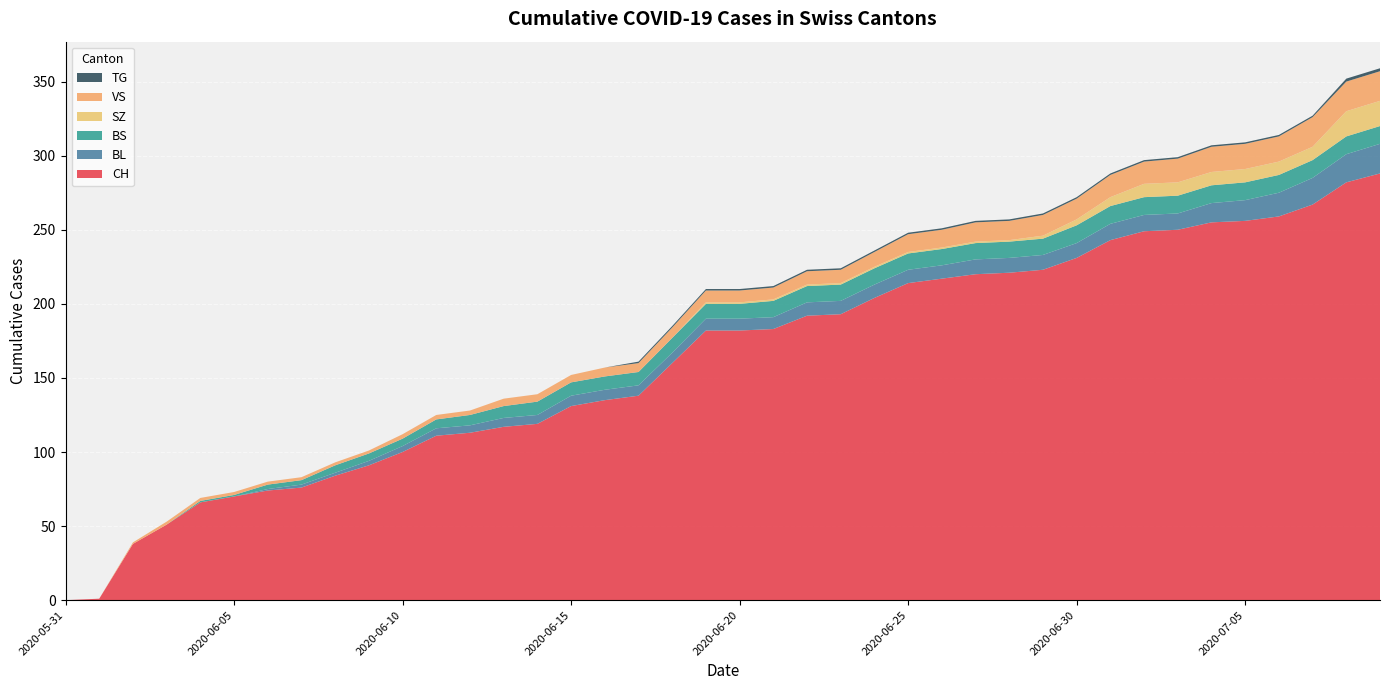

Reading right to left, list all the values displayed in this chart.

CH: 2020-07-09=288	2020-07-08=282	2020-07-07=267	2020-07-06=259	2020-07-05=256	2020-07-04=255	2020-07-03=250	2020-07-02=249	2020-07-01=243	2020-06-30=231	2020-06-29=223	2020-06-28=221	2020-06-27=220	2020-06-26=217	2020-06-25=214	2020-06-24=204	2020-06-23=193	2020-06-22=192	2020-06-21=183	2020-06-20=182	2020-06-19=182	2020-06-18=160	2020-06-17=138	2020-06-16=135	2020-06-15=131	2020-06-14=119	2020-06-13=117	2020-06-12=113	2020-06-11=111	2020-06-10=100	2020-06-09=91	2020-06-08=84	2020-06-07=76	2020-06-06=74	2020-06-05=70	2020-06-04=66	2020-06-03=51	2020-06-02=38	2020-06-01=1	2020-05-31=0
BL: 2020-07-09=20	2020-07-08=19	2020-07-07=18	2020-07-06=16	2020-07-05=14	2020-07-04=13	2020-07-03=11	2020-07-02=11	2020-07-01=11	2020-06-30=10	2020-06-29=10	2020-06-28=10	2020-06-27=10	2020-06-26=9	2020-06-25=9	2020-06-24=9	2020-06-23=9	2020-06-22=9	2020-06-21=8	2020-06-20=8	2020-06-19=8	2020-06-18=7	2020-06-17=7	2020-06-16=7	2020-06-15=7	2020-06-14=6	2020-06-13=6	2020-06-12=5	2020-06-11=5	2020-06-10=4	2020-06-09=3	2020-06-08=2	2020-06-07=2	2020-06-06=1	2020-06-05=0	2020-06-04=0	2020-06-03=0	2020-06-02=0	2020-06-01=0	2020-05-31=0
BS: 2020-07-09=12	2020-07-08=12	2020-07-07=12	2020-07-06=12	2020-07-05=12	2020-07-04=12	2020-07-03=12	2020-07-02=12	2020-07-01=12	2020-06-30=12	2020-06-29=11	2020-06-28=11	2020-06-27=11	2020-06-26=11	2020-06-25=11	2020-06-24=11	2020-06-23=11	2020-06-22=11	2020-06-21=11	2020-06-20=10	2020-06-19=10	2020-06-18=10	2020-06-17=9	2020-06-16=9	2020-06-15=9	2020-06-14=9	2020-06-13=8	2020-06-12=7	2020-06-11=6	2020-06-10=5	2020-06-09=5	2020-06-08=5	2020-06-07=3	2020-06-06=3	2020-06-05=1	2020-06-04=1	2020-06-03=0	2020-06-02=0	2020-06-01=0	2020-05-31=0
SZ: 2020-07-09=17	2020-07-08=17	2020-07-07=9	2020-07-06=9	2020-07-05=9	2020-07-04=9	2020-07-03=9	2020-07-02=9	2020-07-01=6	2020-06-30=4	2020-06-29=2	2020-06-28=1	2020-06-27=1	2020-06-26=1	2020-06-25=1	2020-06-24=1	2020-06-23=1	2020-06-22=1	2020-06-21=1	2020-06-20=1	2020-06-19=1	2020-06-18=0	2020-06-17=0	2020-06-16=0	2020-06-15=0	2020-06-14=0	2020-06-13=0	2020-06-12=0	2020-06-11=0	2020-06-10=0	2020-06-09=0	2020-06-08=0	2020-06-07=0	2020-06-06=0	2020-06-05=0	2020-06-04=0	2020-06-03=0	2020-06-02=0	2020-06-01=0	2020-05-31=0
VS: 2020-07-09=20	2020-07-08=20	2020-07-07=20	2020-07-06=17	2020-07-05=17	2020-07-04=17	2020-07-03=16	2020-07-02=15	2020-07-01=15	2020-06-30=14	2020-06-29=14	2020-06-28=13	2020-06-27=13	2020-06-26=12	2020-06-25=12	2020-06-24=10	2020-06-23=9	2020-06-22=9	2020-06-21=8	2020-06-20=8	2020-06-19=8	2020-06-18=7	2020-06-17=6	2020-06-16=6	2020-06-15=5	2020-06-14=5	2020-06-13=5	2020-06-12=3	2020-06-11=3	2020-06-10=3	2020-06-09=2	2020-06-08=2	2020-06-07=2	2020-06-06=2	2020-06-05=2	2020-06-04=2	2020-06-03=2	2020-06-02=1	2020-06-01=0	2020-05-31=0
TG: 2020-07-09=2	2020-07-08=2	2020-07-07=1	2020-07-06=1	2020-07-05=1	2020-07-04=1	2020-07-03=1	2020-07-02=1	2020-07-01=1	2020-06-30=1	2020-06-29=1	2020-06-28=1	2020-06-27=1	2020-06-26=1	2020-06-25=1	2020-06-24=1	2020-06-23=1	2020-06-22=1	2020-06-21=1	2020-06-20=1	2020-06-19=1	2020-06-18=1	2020-06-17=1	2020-06-16=0	2020-06-15=0	2020-06-14=0	2020-06-13=0	2020-06-12=0	2020-06-11=0	2020-06-10=0	2020-06-09=0	2020-06-08=0	2020-06-07=0	2020-06-06=0	2020-06-05=0	2020-06-04=0	2020-06-03=0	2020-06-02=0	2020-06-01=0	2020-05-31=0